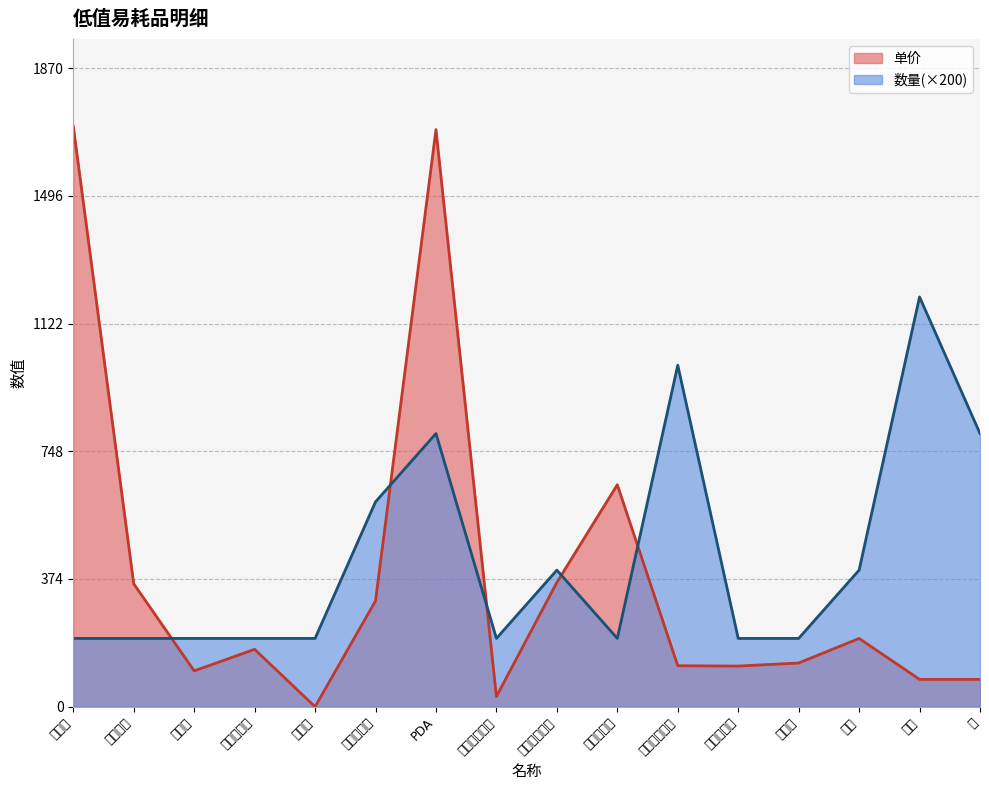

Between 卷闸门 and 路由器, which series saw the biggest shift?

单价